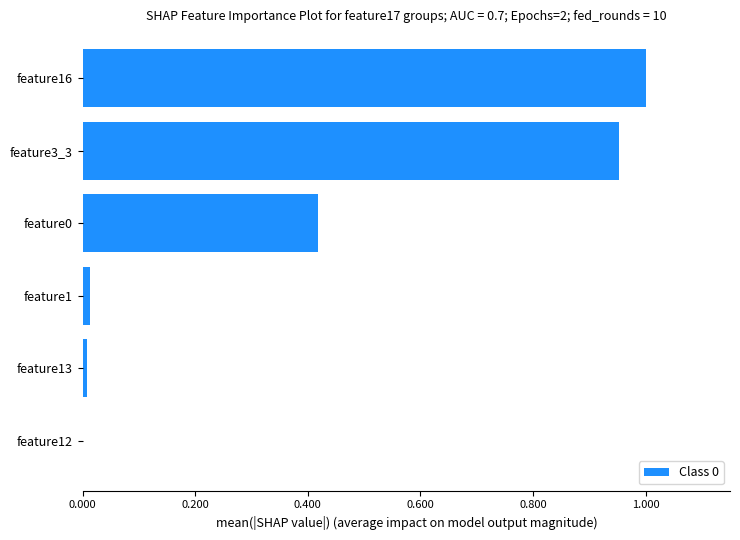

Does the chart contain stacked bars?

No